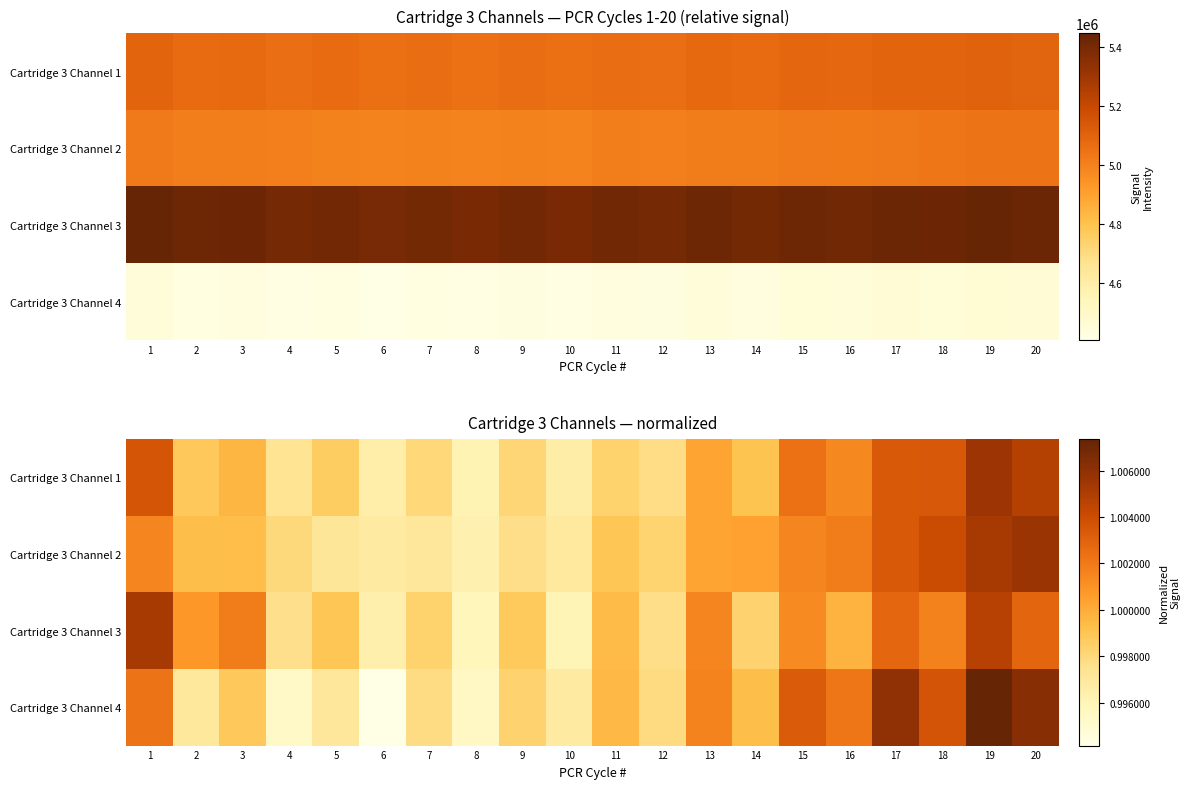

Which category has the highest value in the Cartridge 3 Channel 2 series?

20